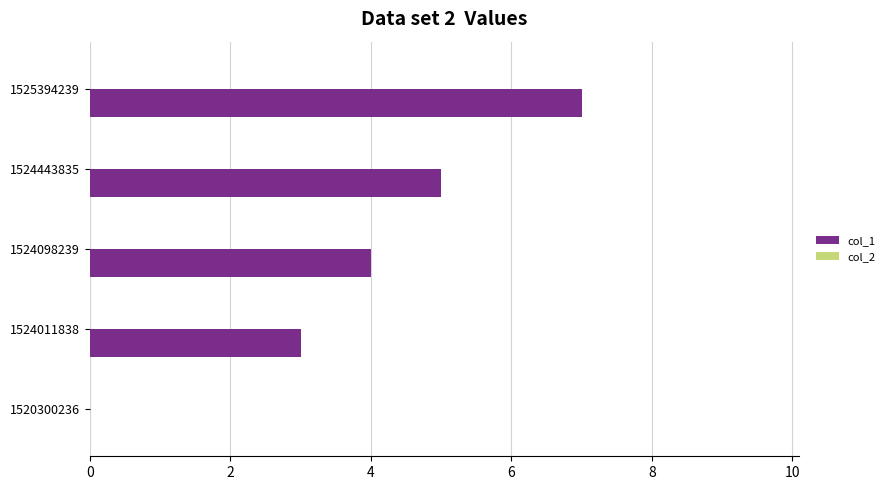

True or false: the data shows 5 at 1524443835.

True